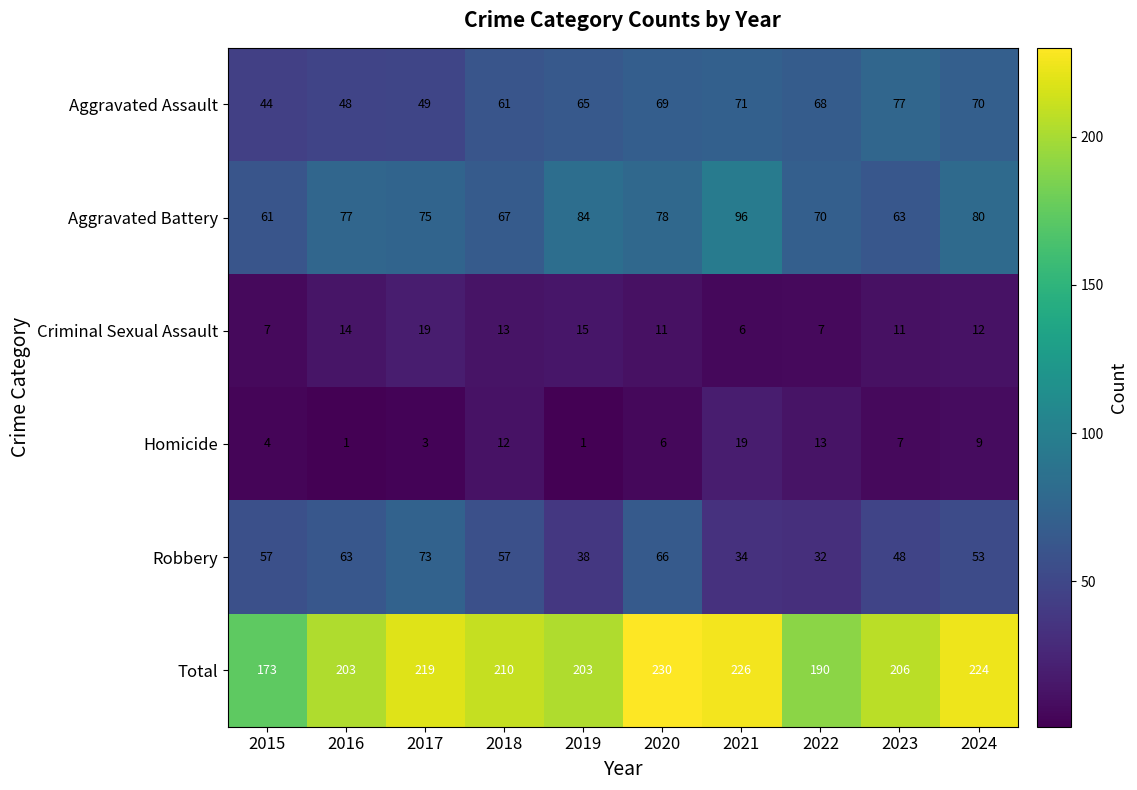

True or false: Aggravated Battery has a value of 31 at 2019.

False